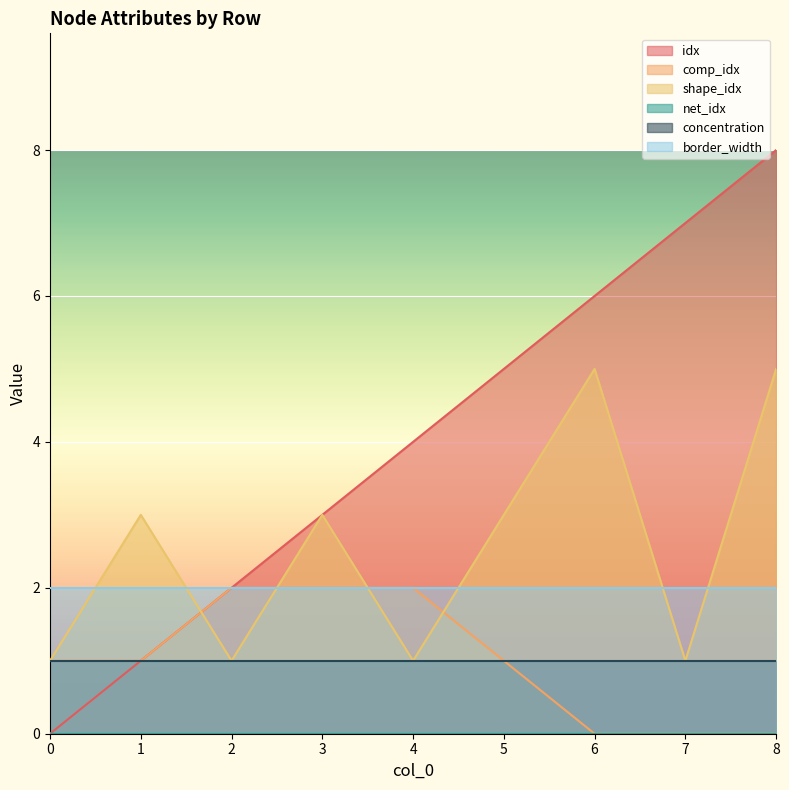

In shape_idx, how many points are higher than both neighbors (excluding endpoints)?

3